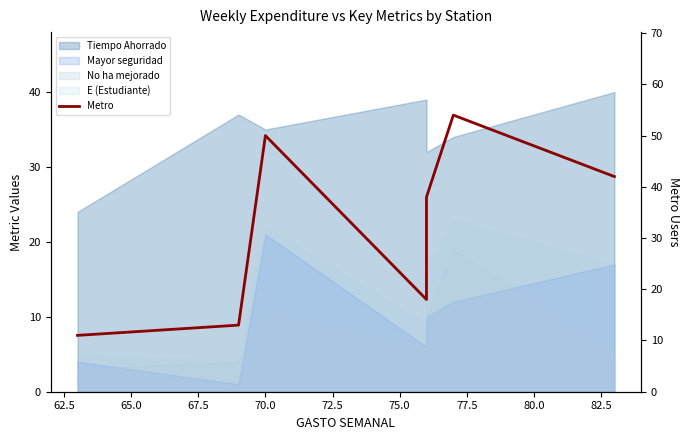

How many interior local valleys (lower than both neighbors) does the data have?

1